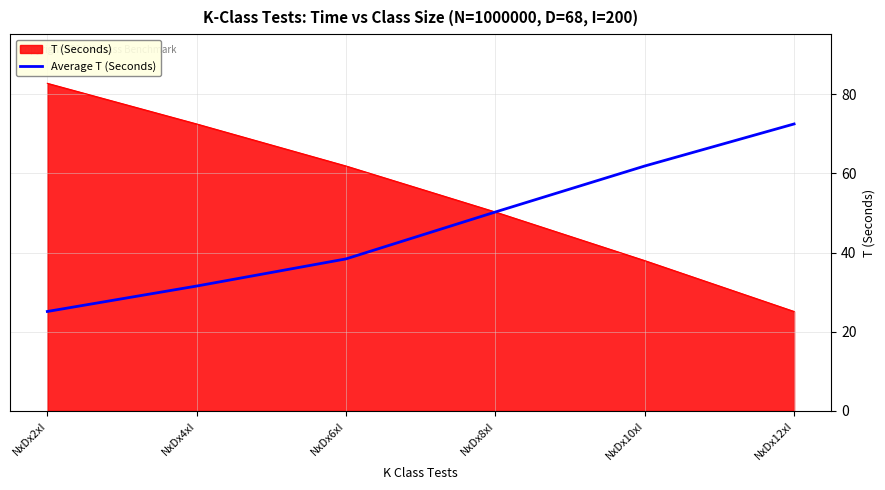

What position from the right is NxDx4xI?

5